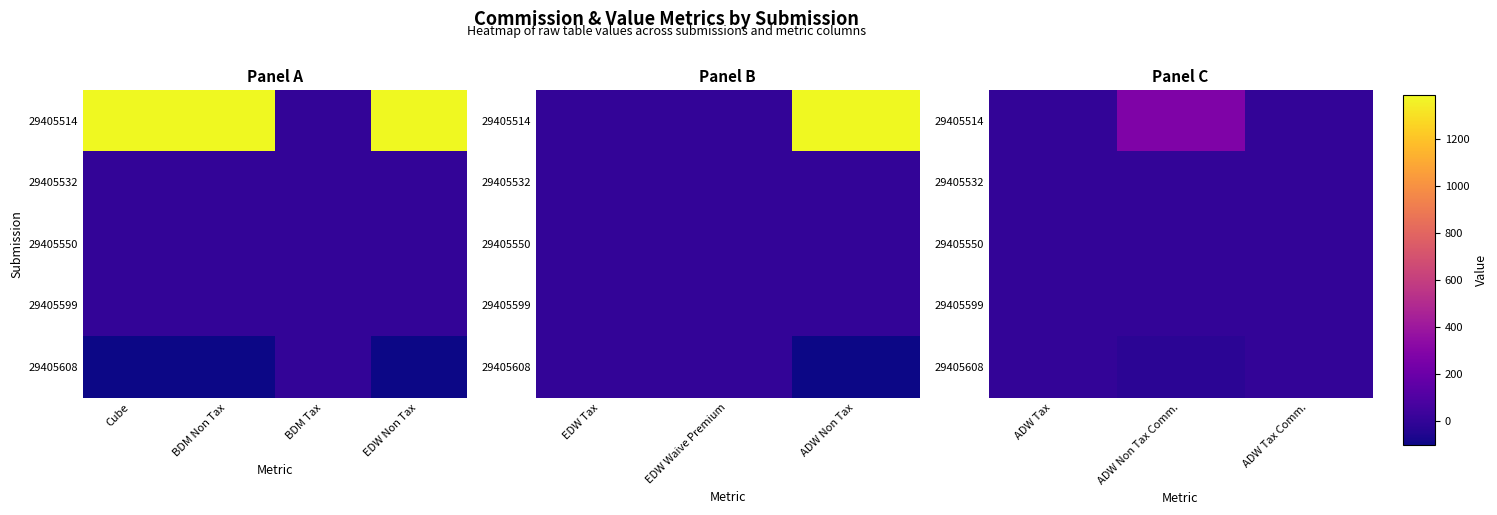

Count the number of categories in the chart.

3